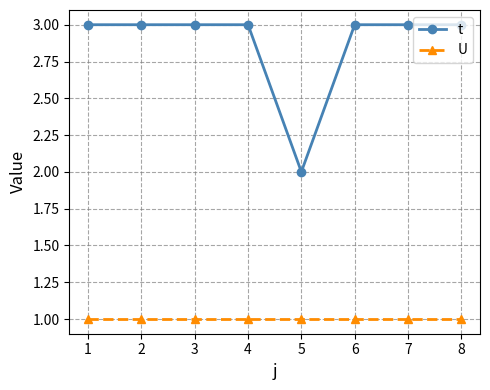

Rank the series by their maximum value, from highest to lowest.

t, U